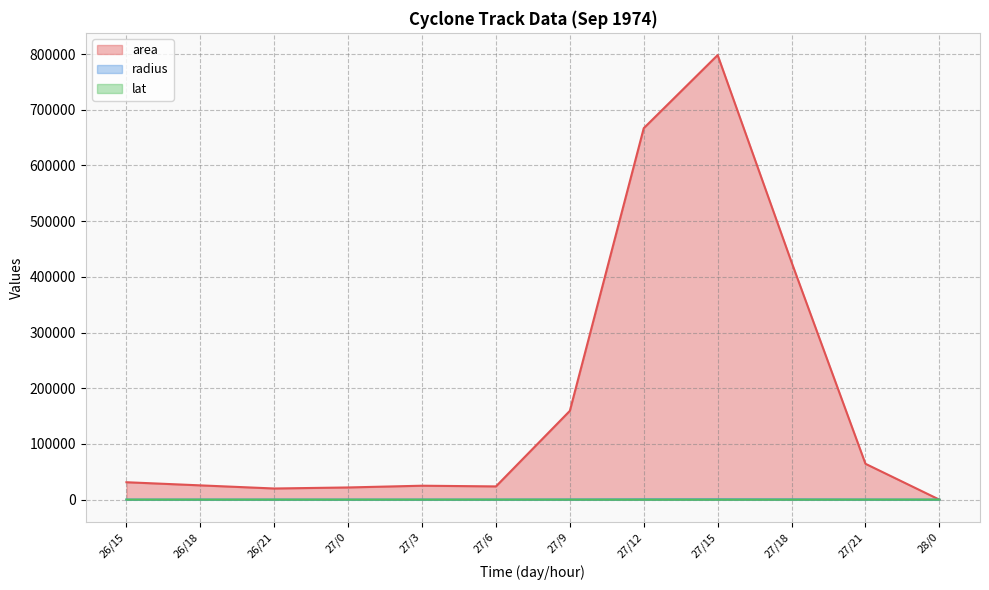

What is the sum of the radius values at 27/9 and 27/21?

368.4